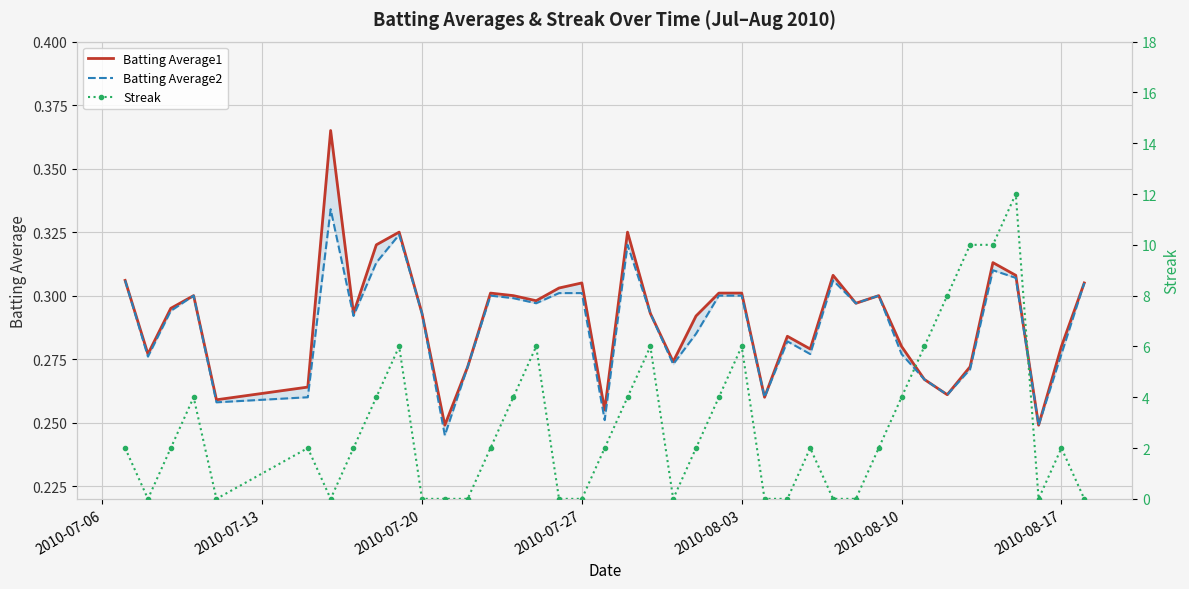

How many data points in Streak are less than 2?

15